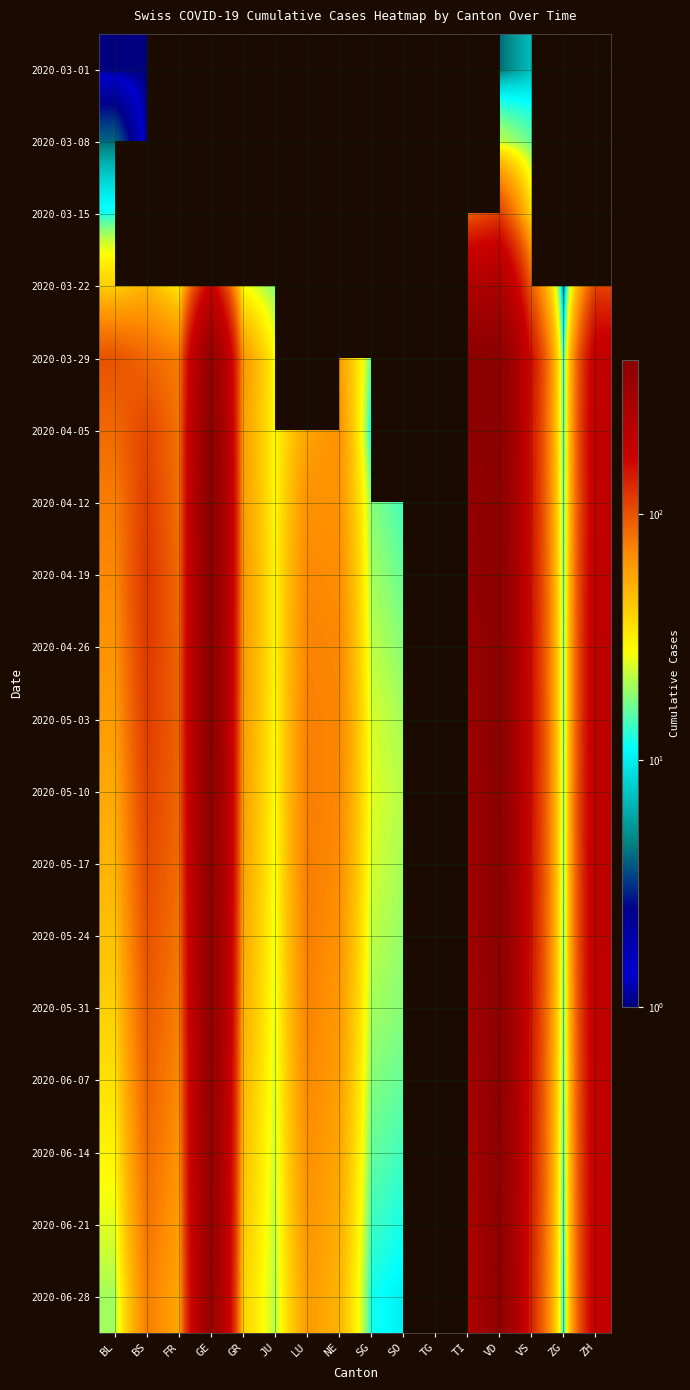

Rank the series by their maximum value, from highest to lowest.

2020-04-05, 2020-04-12, 2020-05-03, 2020-04-26, 2020-05-10, 2020-04-19, 2020-05-17, 2020-03-29, 2020-05-24, 2020-05-31, 2020-06-07, 2020-06-14, 2020-06-21, 2020-06-28, 2020-03-22, 2020-03-15, 2020-03-08, 2020-03-01